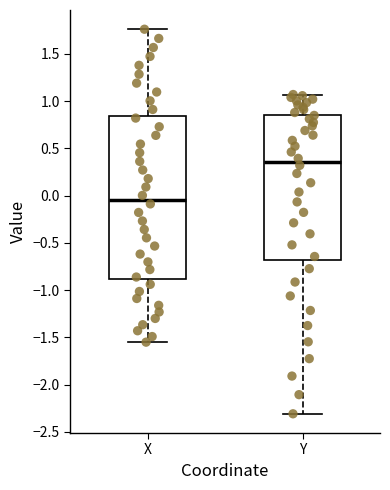

Reading left to right, transcribe this box plot: for each box, give where its median line is, the range the box spans, and where its two whiskers end, as read against the y-axis. The values are not printed on the chart, so give them approximately, as read against the axis.

X: median -0.05, box -0.90 to 0.85, whiskers -1.55 to 1.75
Y: median 0.35, box -0.70 to 0.85, whiskers -2.30 to 1.05